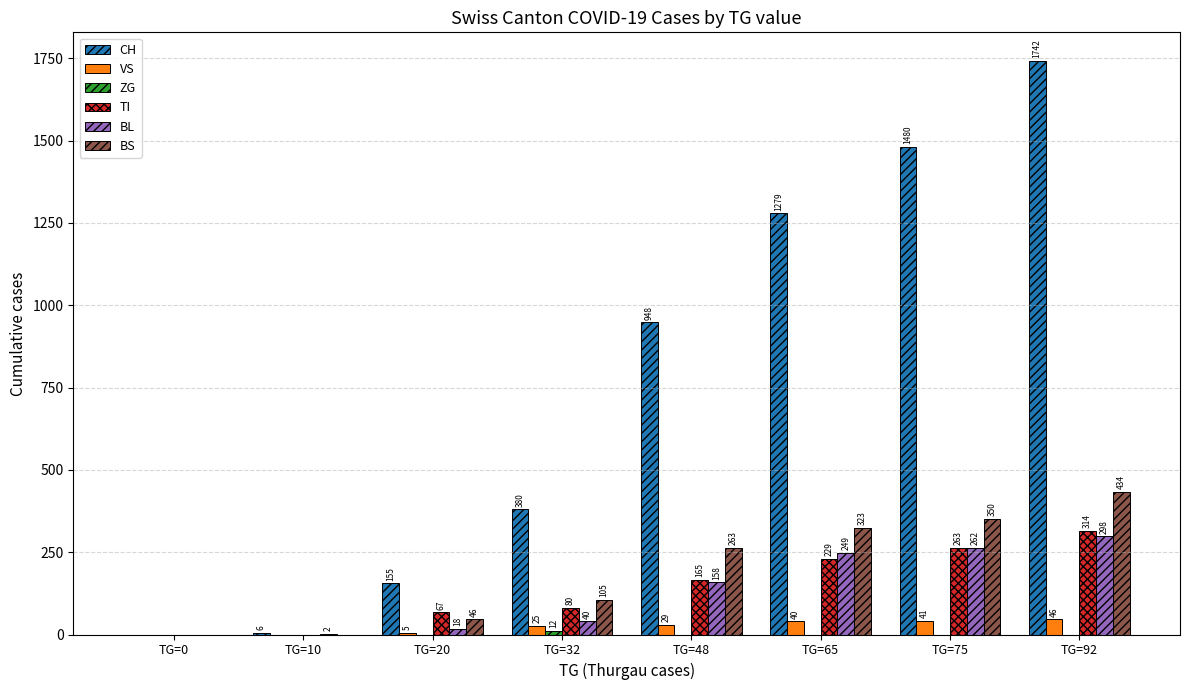

Where is TI nearest to the value 157?

TG=48